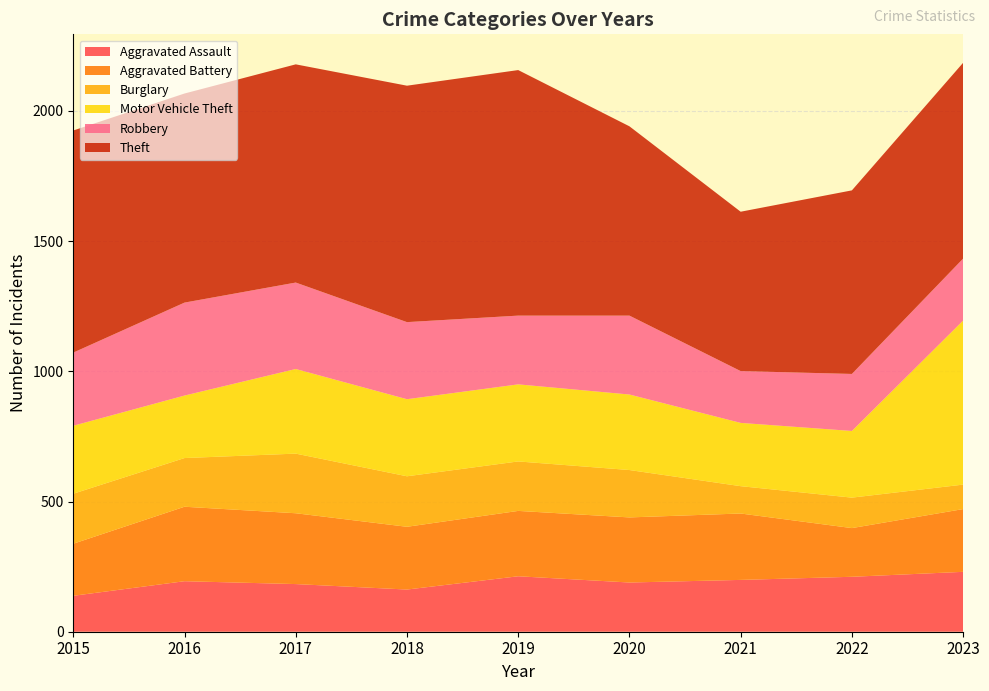

Reading right to left, list all the values displayed in this chart.

Aggravated Assault: 2023=230	2022=211	2021=199	2020=189	2019=213	2018=162	2017=183	2016=194	2015=138
Aggravated Battery: 2023=241	2022=187	2021=255	2020=250	2019=251	2018=241	2017=272	2016=286	2015=200
Burglary: 2023=94	2022=117	2021=105	2020=182	2019=190	2018=194	2017=229	2016=187	2015=192
Motor Vehicle Theft: 2023=630	2022=256	2021=243	2020=290	2019=296	2018=296	2017=325	2016=240	2015=261
Robbery: 2023=238	2022=219	2021=199	2020=303	2019=264	2018=296	2017=332	2016=357	2015=281
Theft: 2023=752	2022=705	2021=612	2020=727	2019=943	2018=908	2017=838	2016=803	2015=853